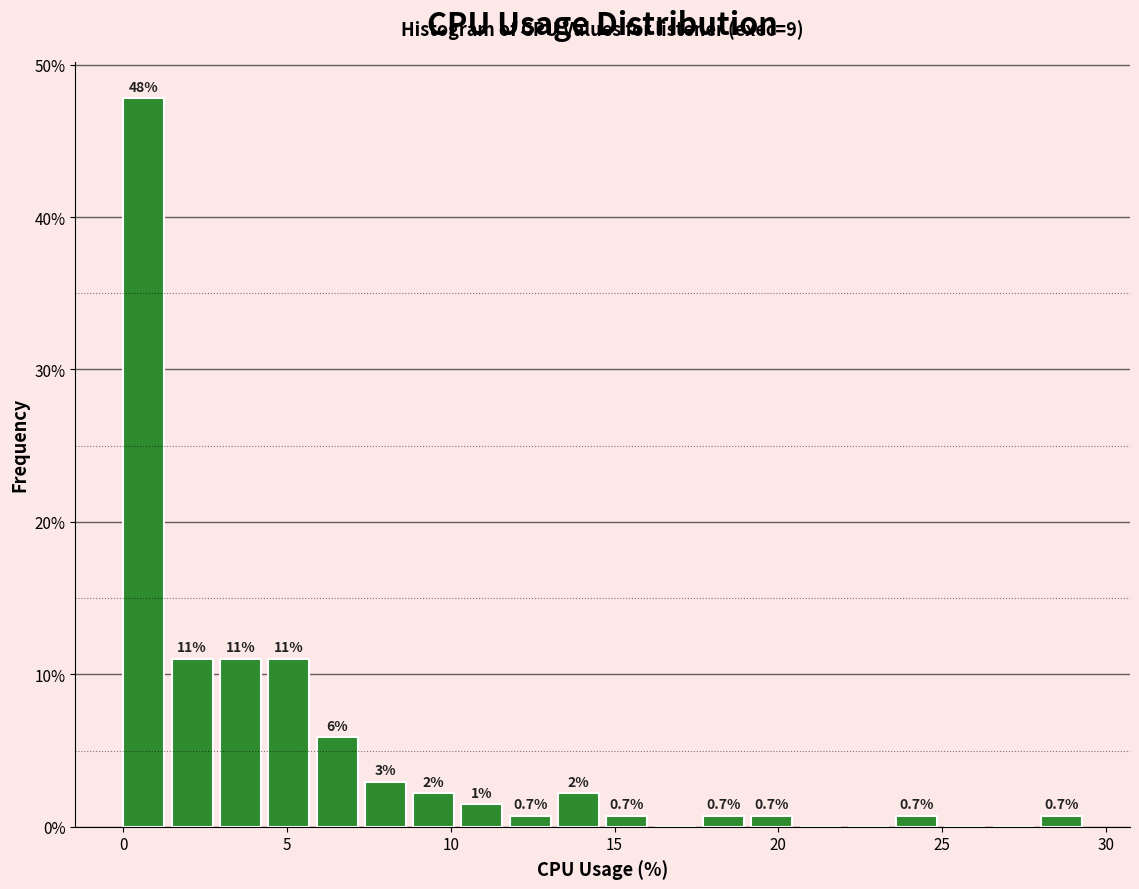

Around what value on the x-axis is the tallest bar? Give the approximate position of its centre, as read against the axis.

0.5